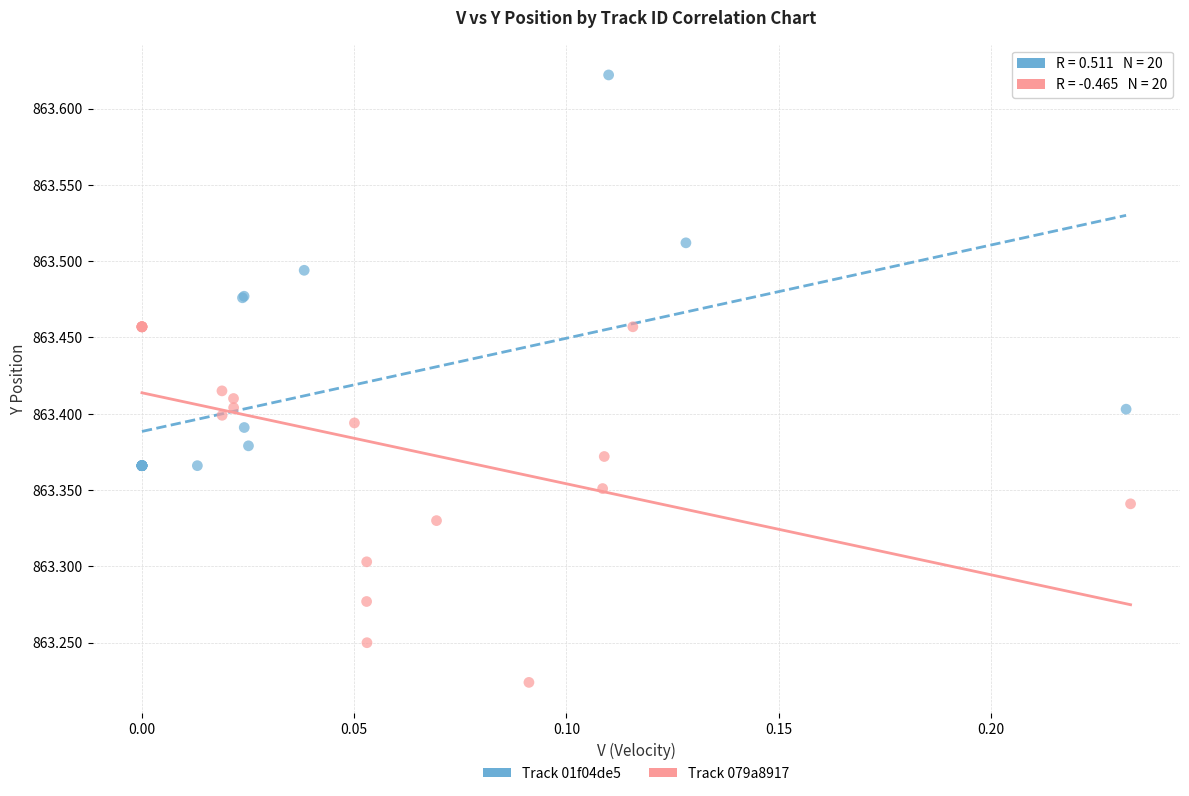

Which series contains the highest Y value?

Track 01f04de5